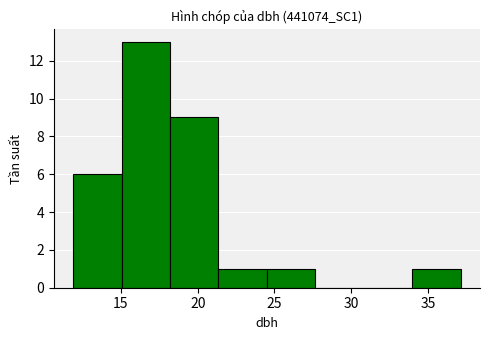

Reading left to right, list every bar in this chart as the range it spans on the x-axis followed by its height. Neither the bar edges nor the heights are printed on the chart, so give them approximately, as read against the axes.

12.0 to 15.0: 6
15.0 to 18.0: 13
18.0 to 21.5: 9
21.5 to 24.5: 1
24.5 to 27.5: 1
27.5 to 31.0: 0
31.0 to 34.0: 0
34.0 to 37.0: 1